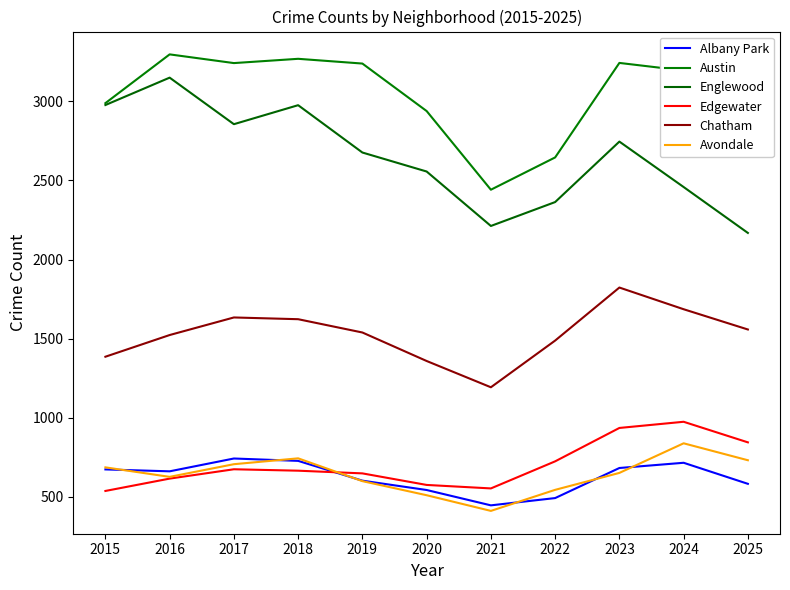

What is the total value across all series at 2017?

9855